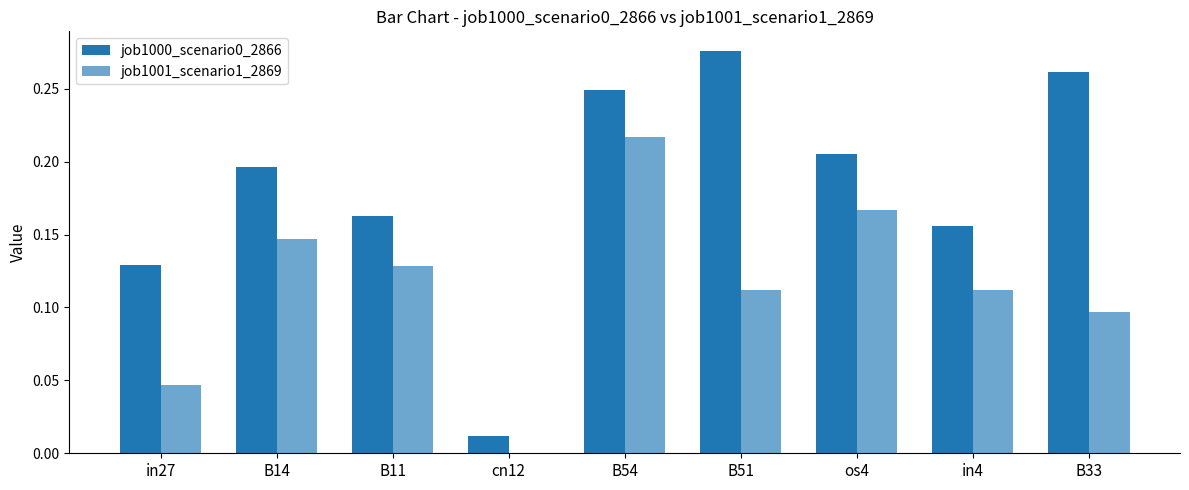

Are the bars horizontal?

No